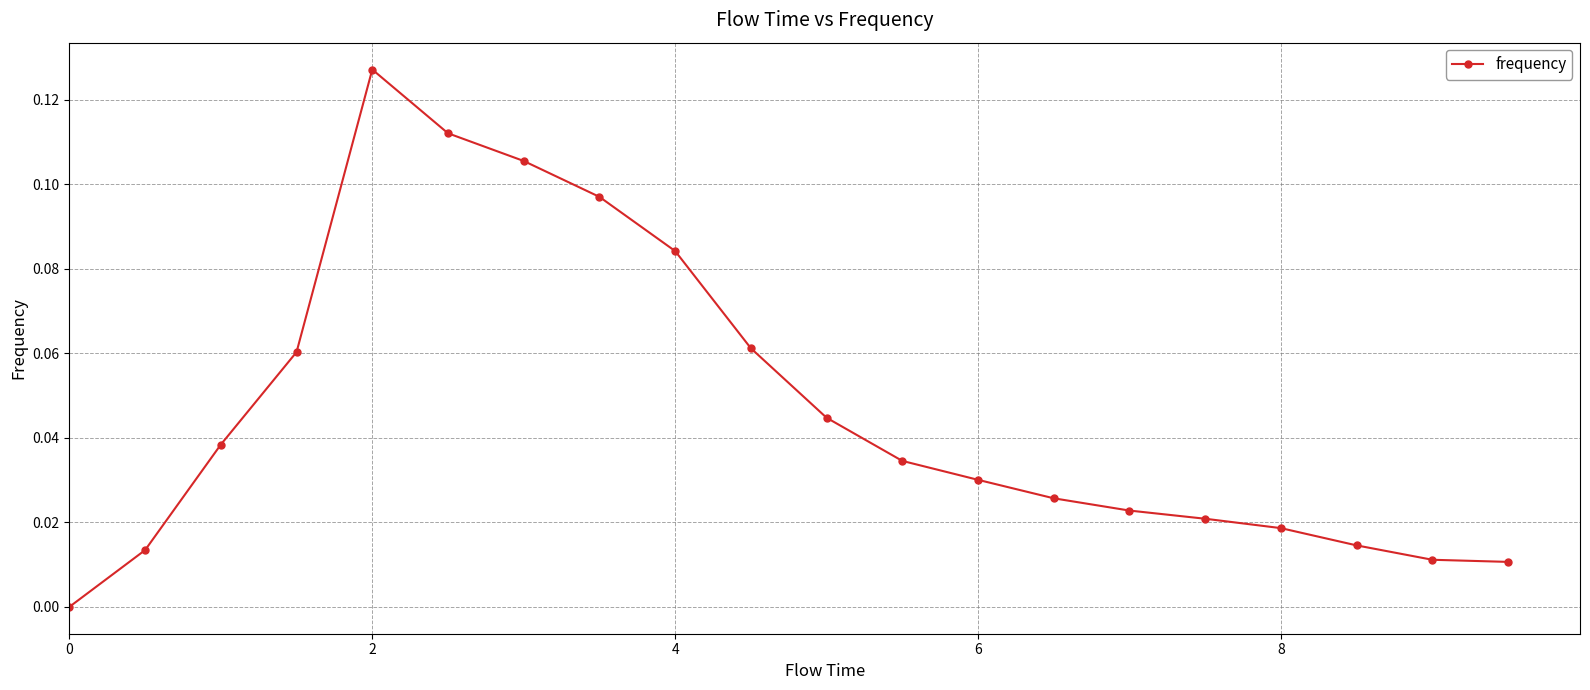

True or false: there are more than 0 points higher than both neighbors.

True